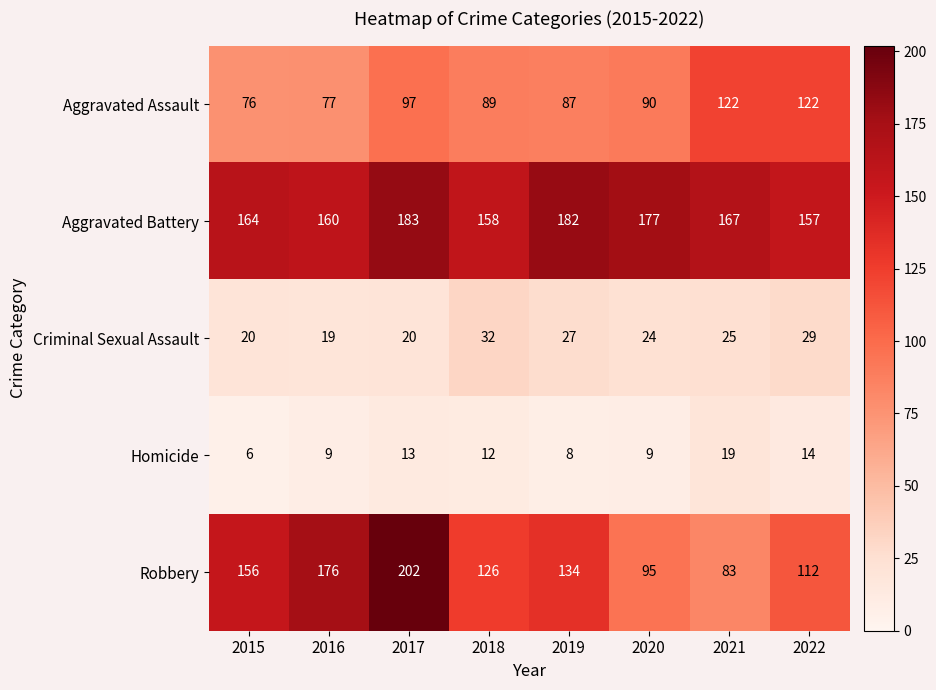

How many data points in Aggravated Battery are less than 167?

4